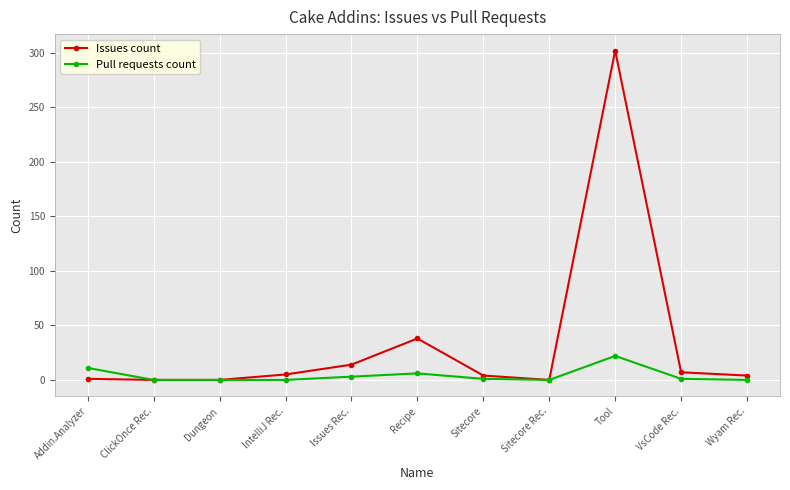

Count the number of categories in the chart.

11